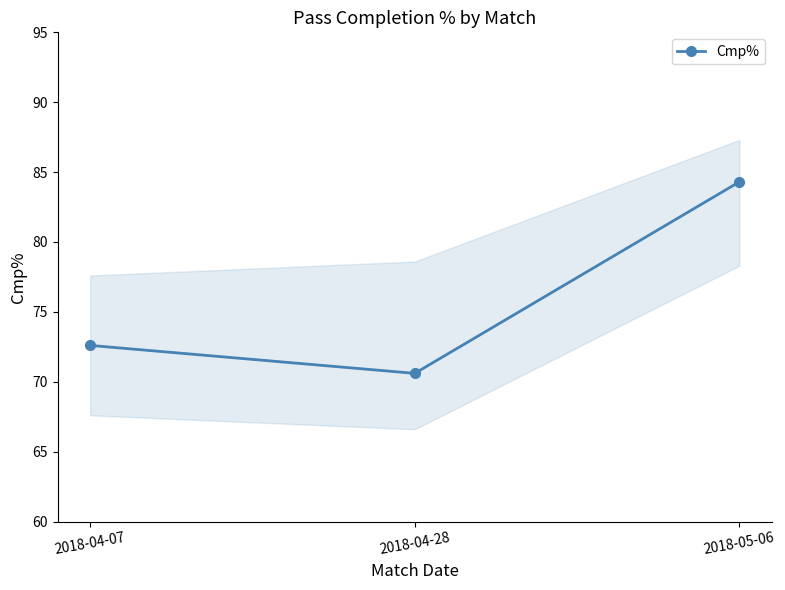

The value at 2018-05-06 is 84.3. True or false?

True